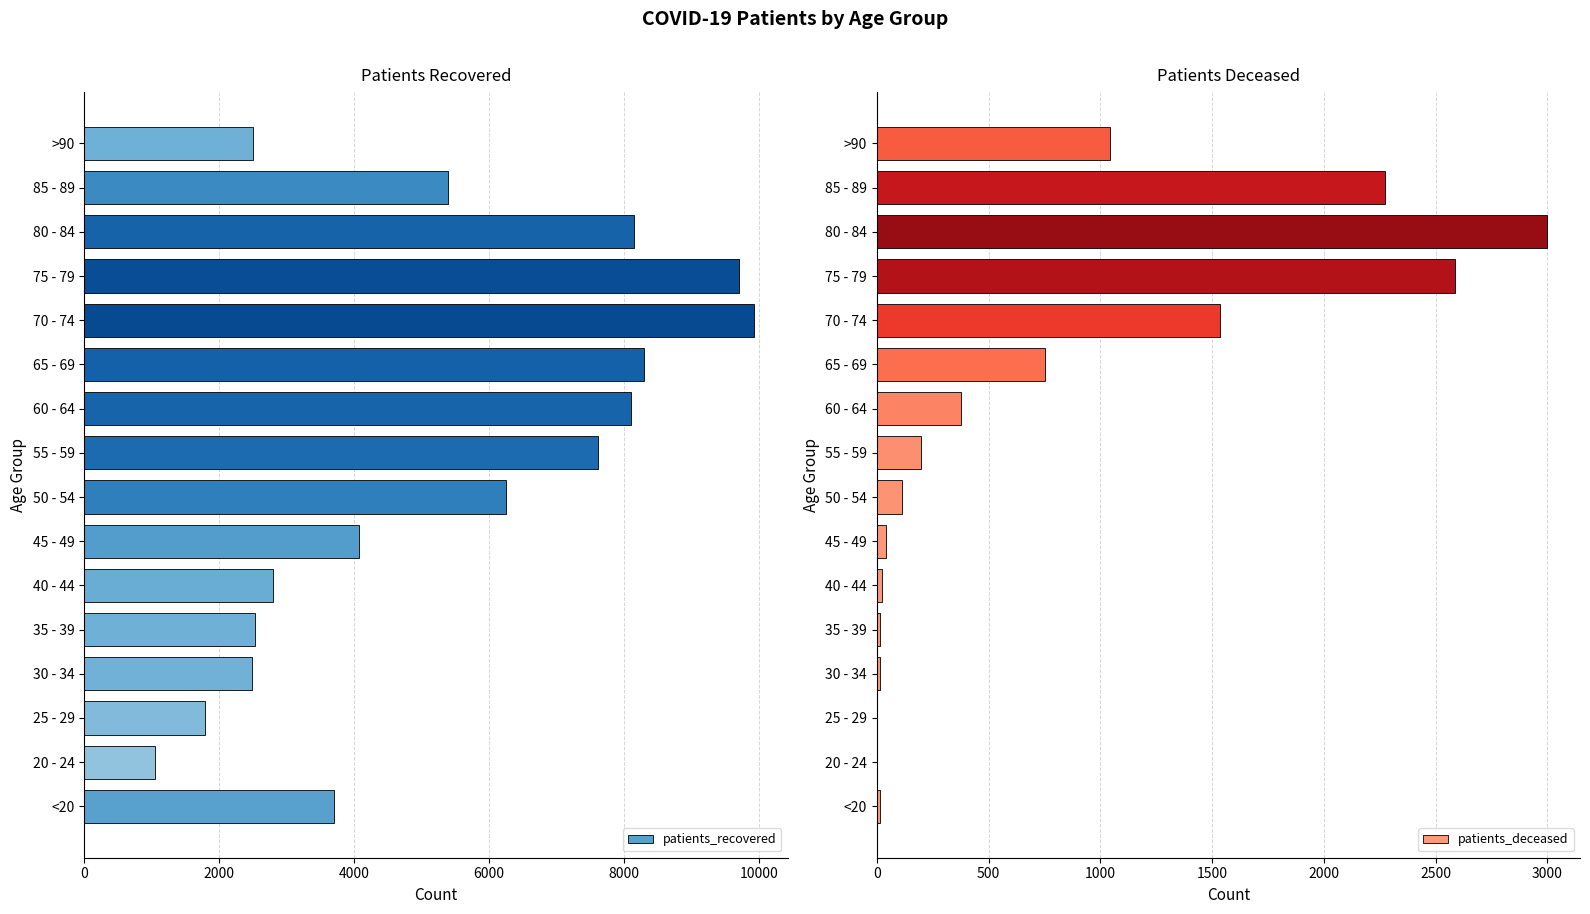

Where is patients_deceased nearest to the value 1499?

70 - 74